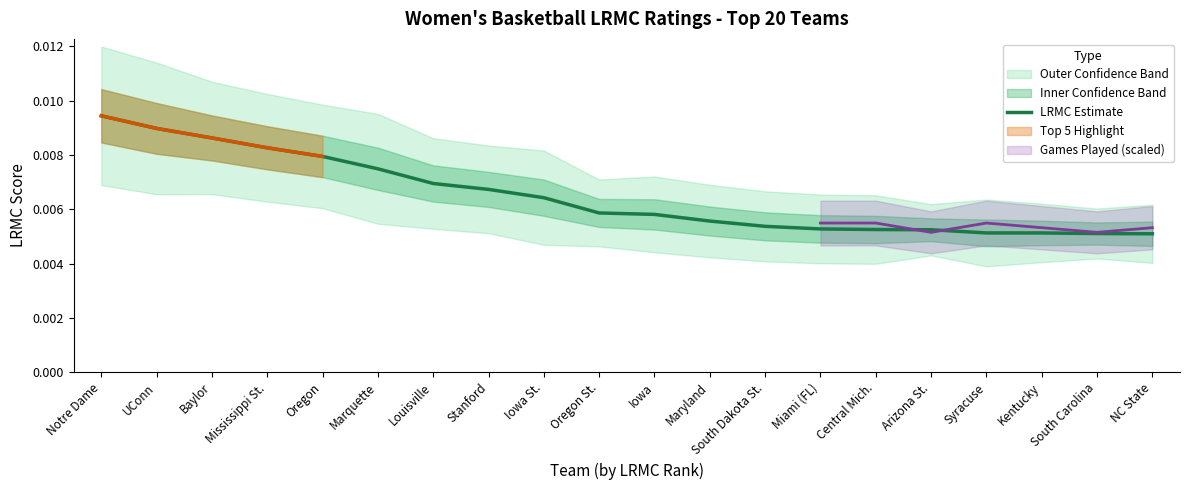

True or false: the data has more than 1 interior local peaks.

False